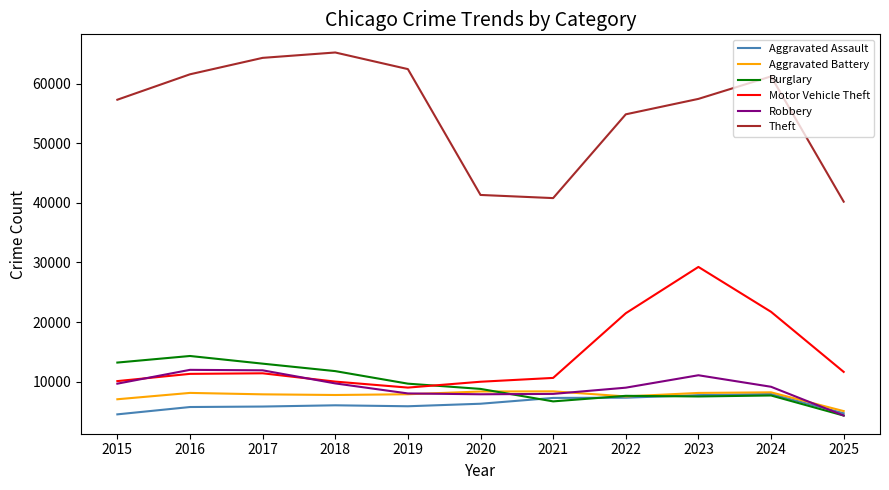

How many lines are shown in the chart?

6